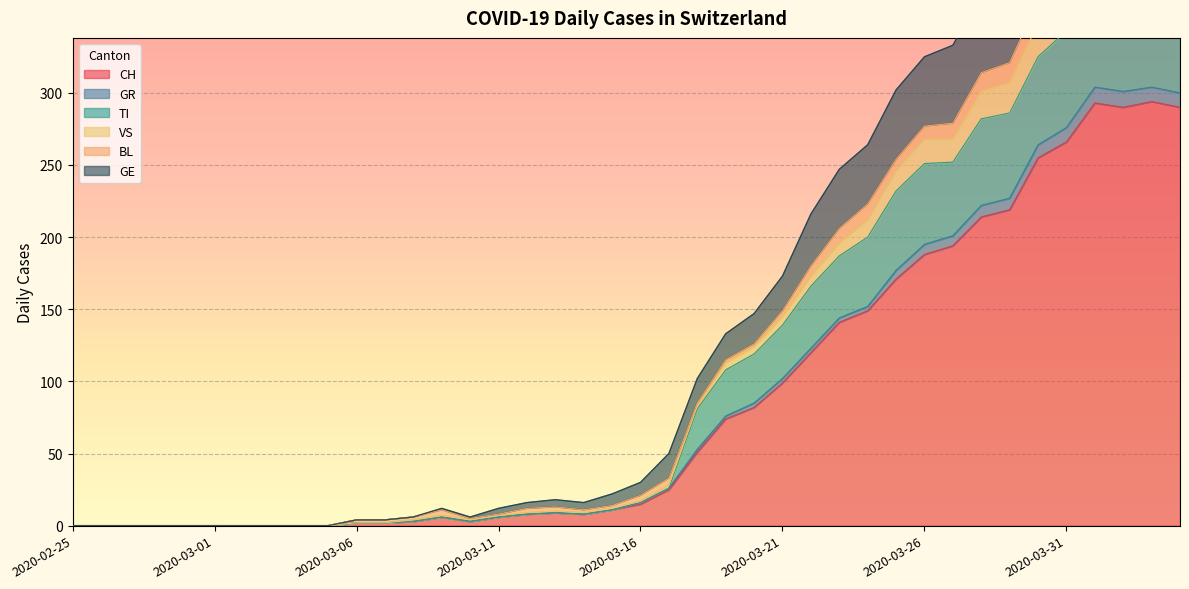

How many data points in GR are above 16?

19